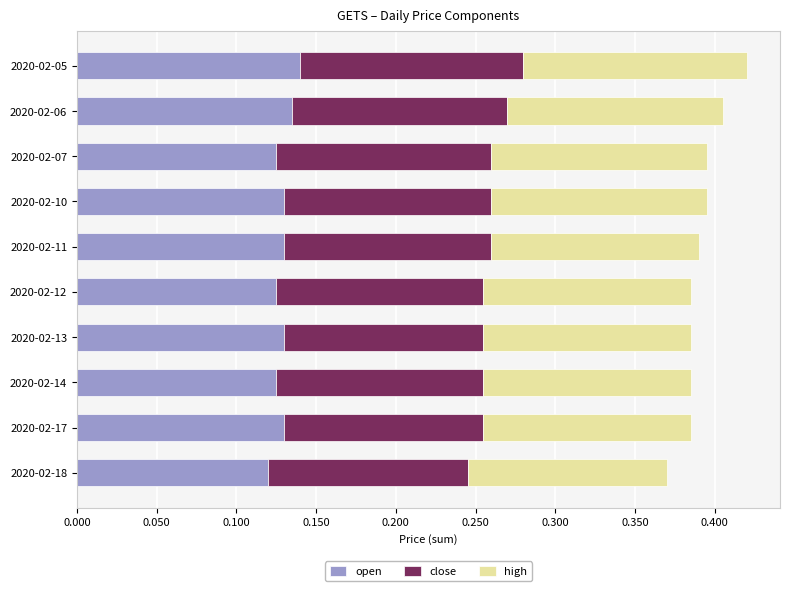

How many open values are between 0 and 1?

10